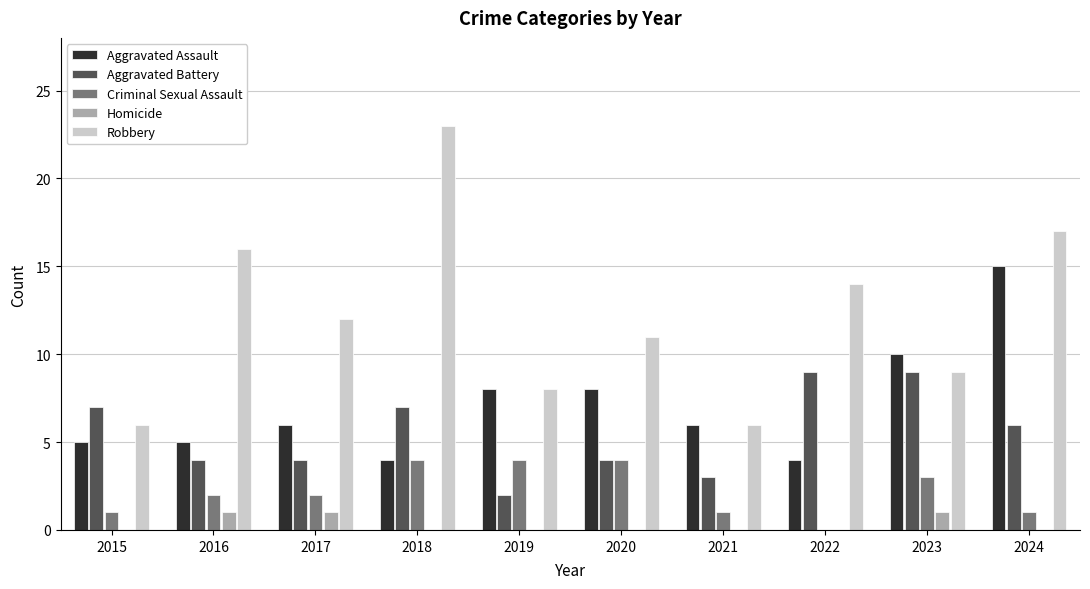

How many groups of bars are there?

10